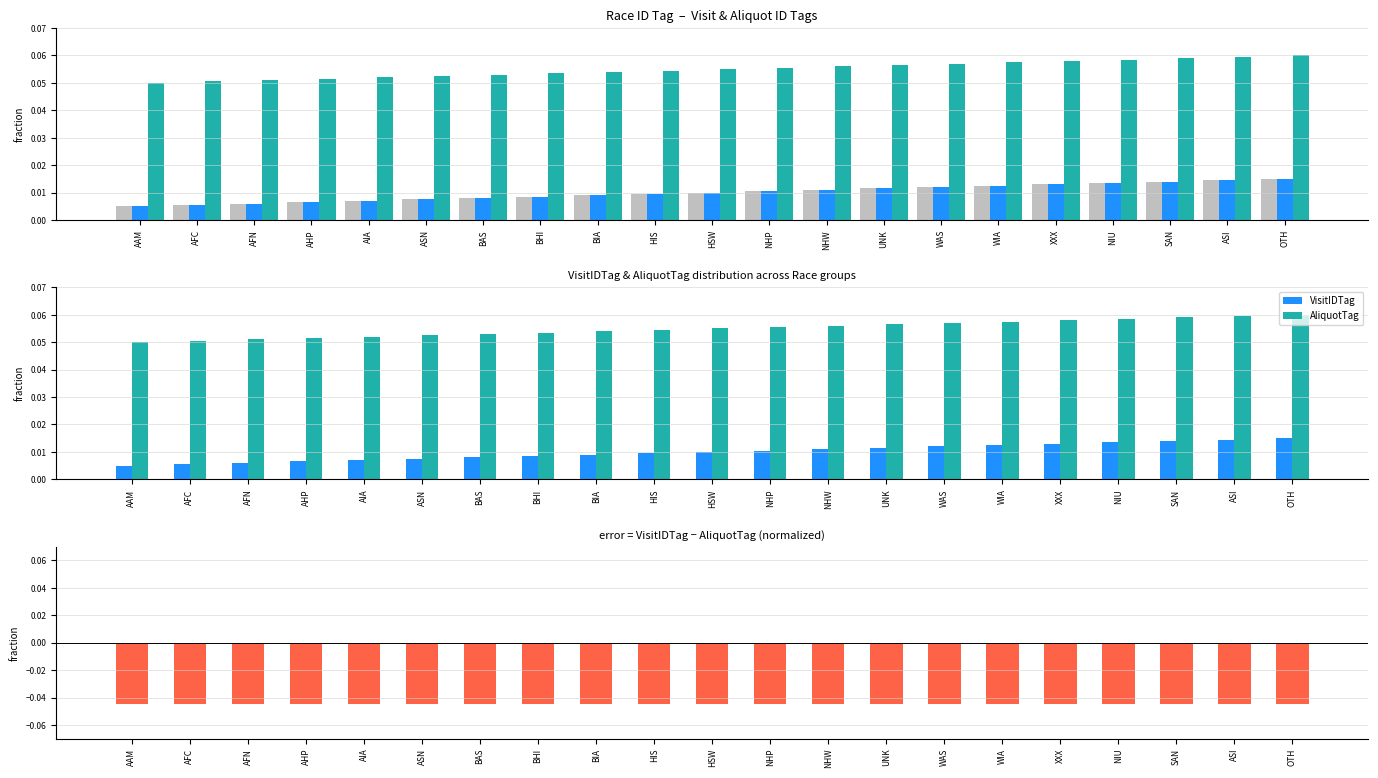

What is the label of the 1st bar from the left?

AAM